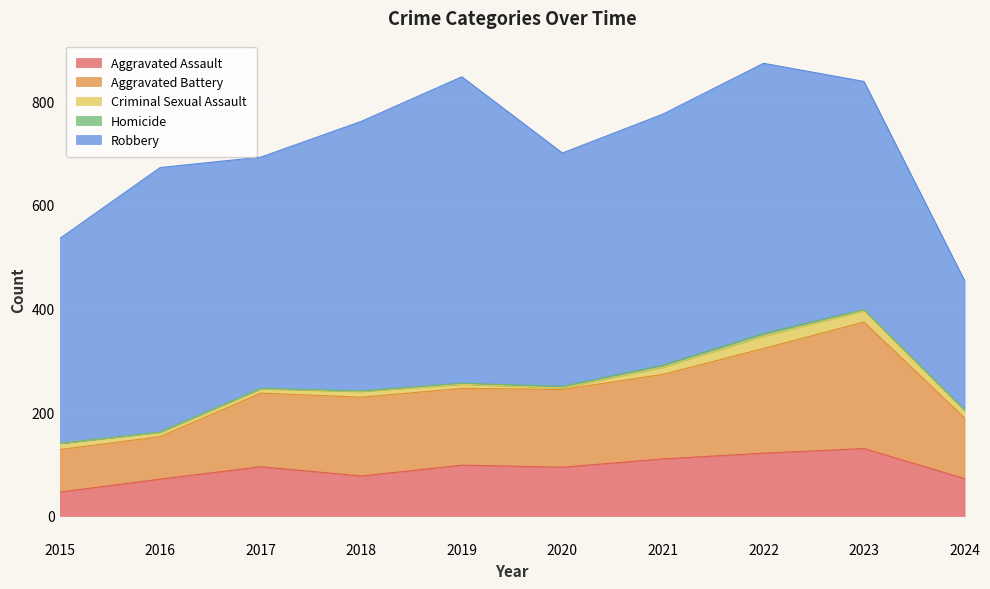

What are all the series names shown in the legend?

Aggravated Assault, Aggravated Battery, Criminal Sexual Assault, Homicide, Robbery